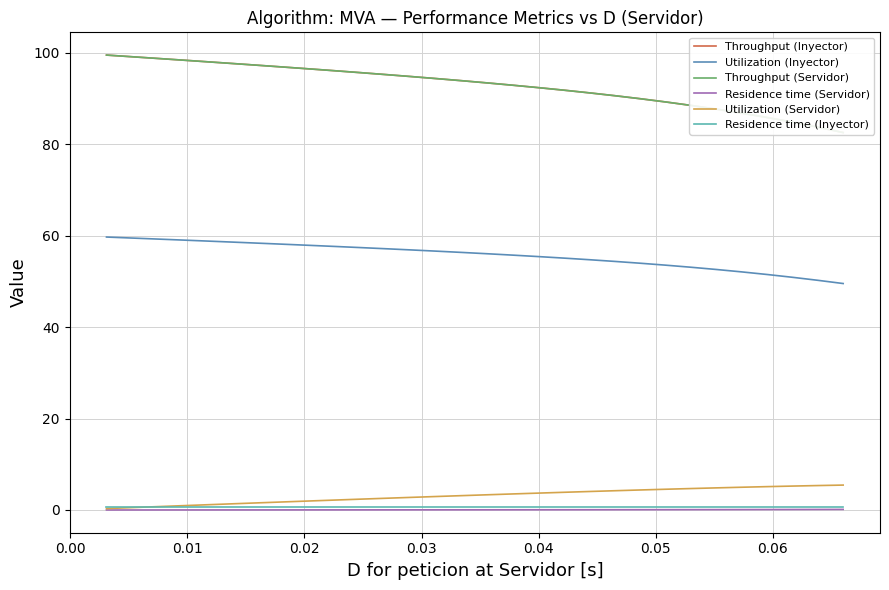

What is the sum of all Residence time (Servidor) values?

1.5